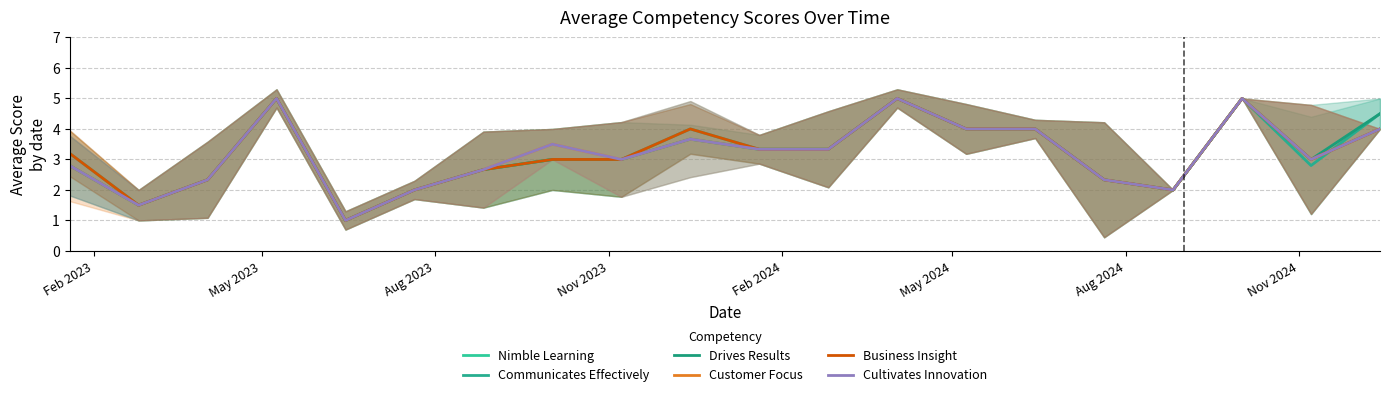

True or false: Drives Results has more than 0 points higher than both neighbors.

True